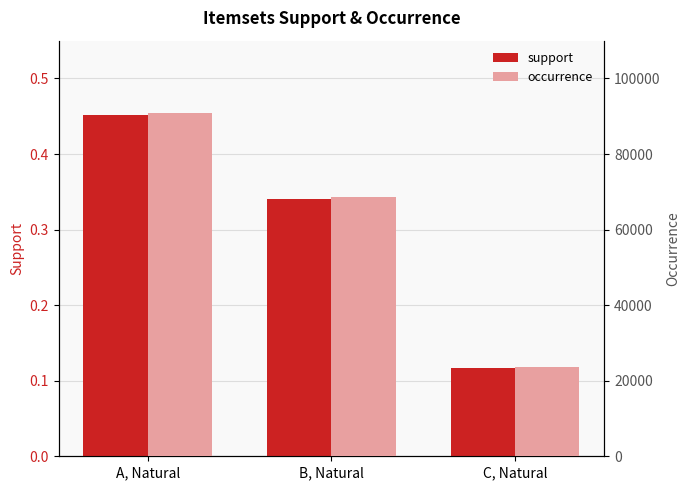

True or false: occurrence has a value of 60367.7 at A, Natural.

False